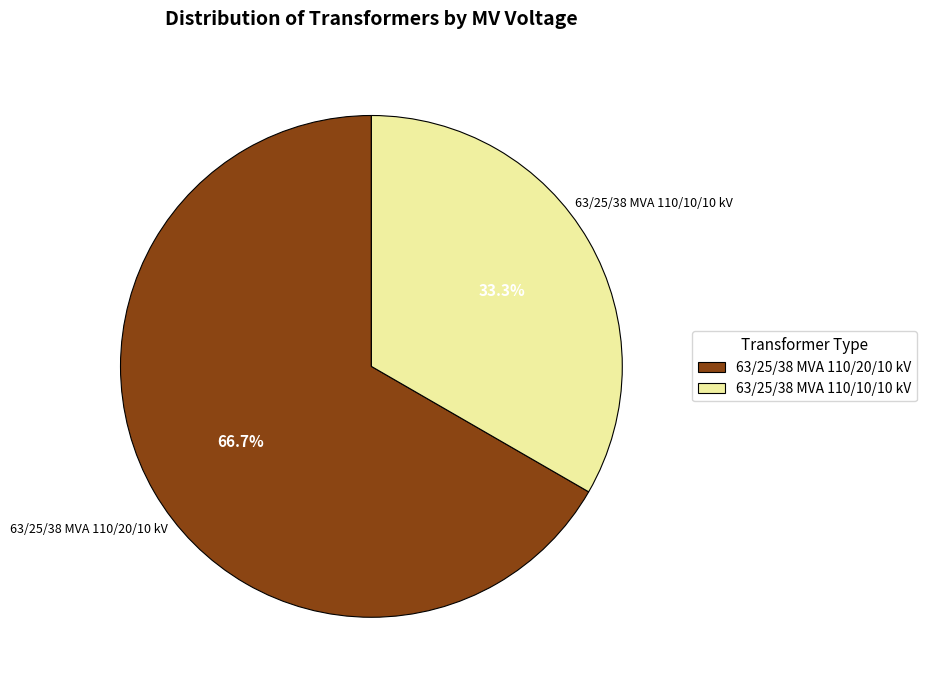

Is 63/25/38 MVA 110/20/10 kV the majority of the pie?

Yes